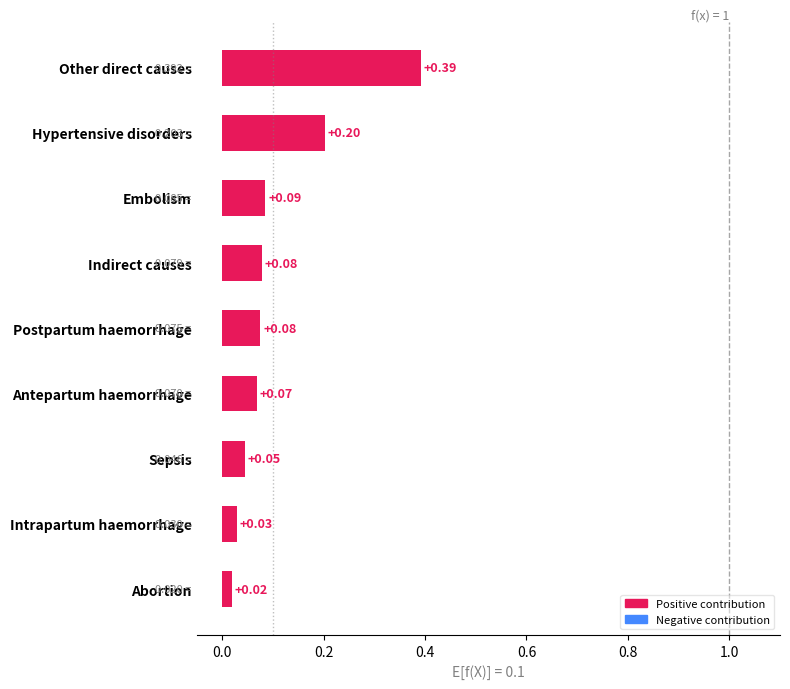

At which label is the value closest to 0?

Abortion